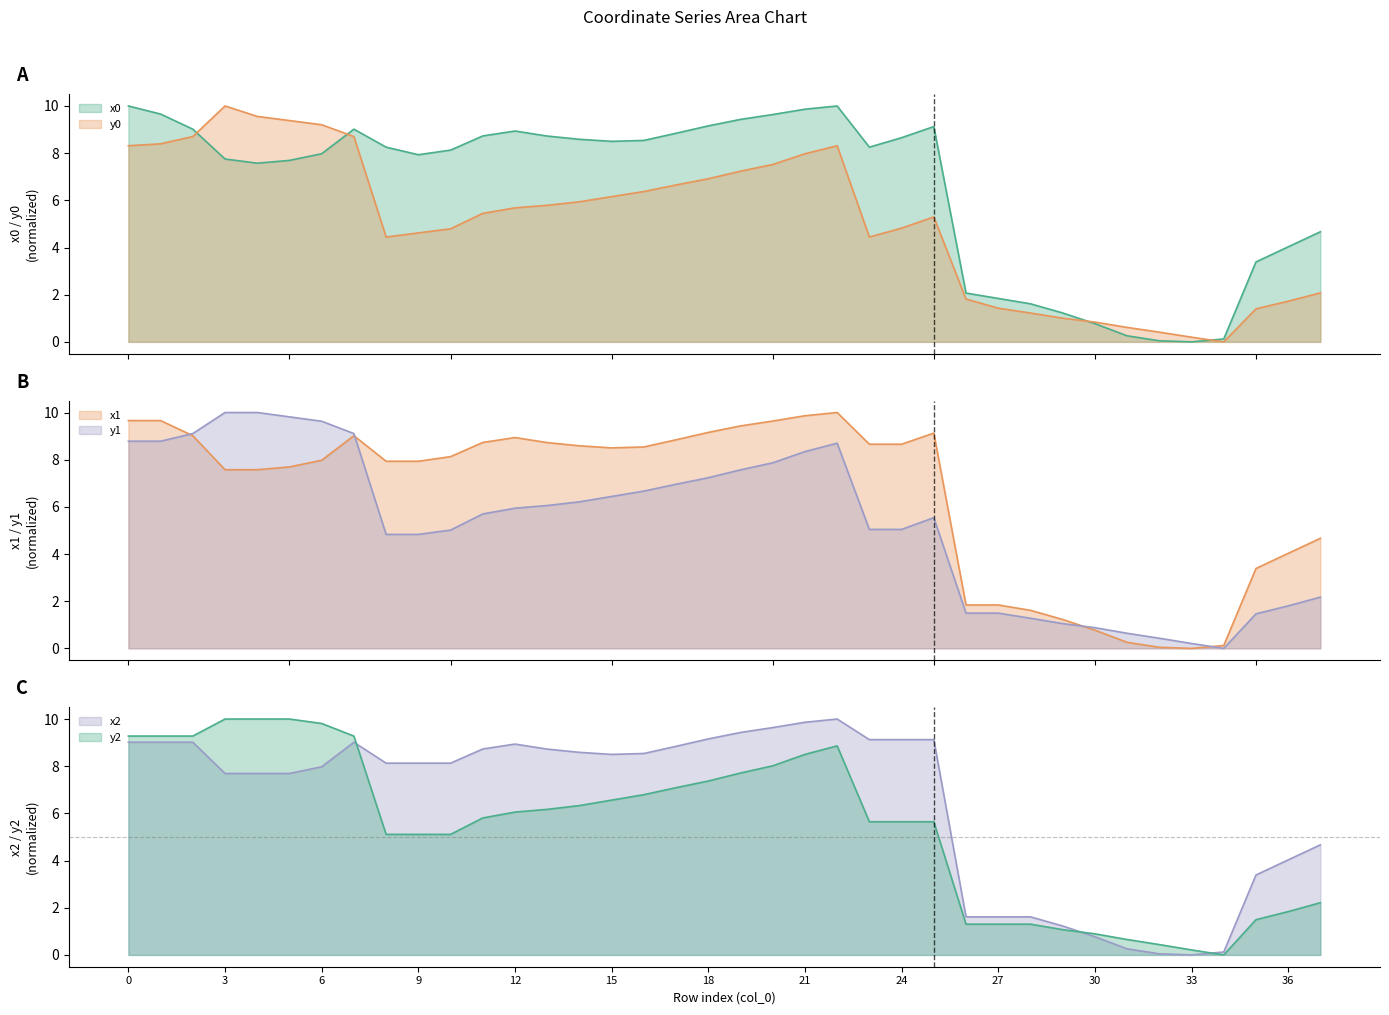

How many data points in x0 are above 8?

21